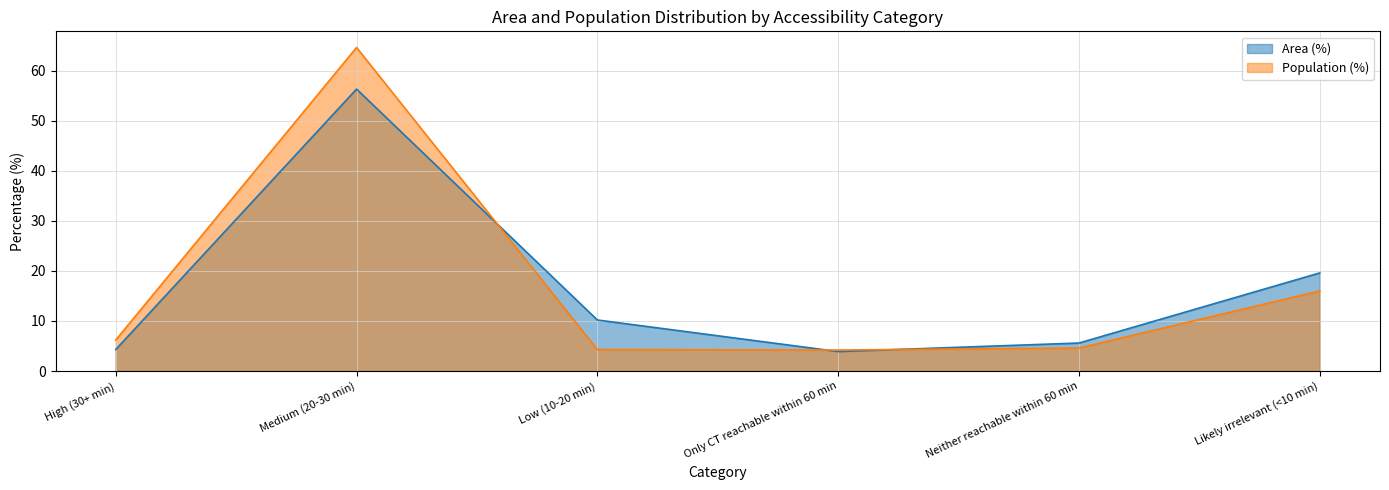

Read the Population (%) value at Low (10-20 min).

4.3